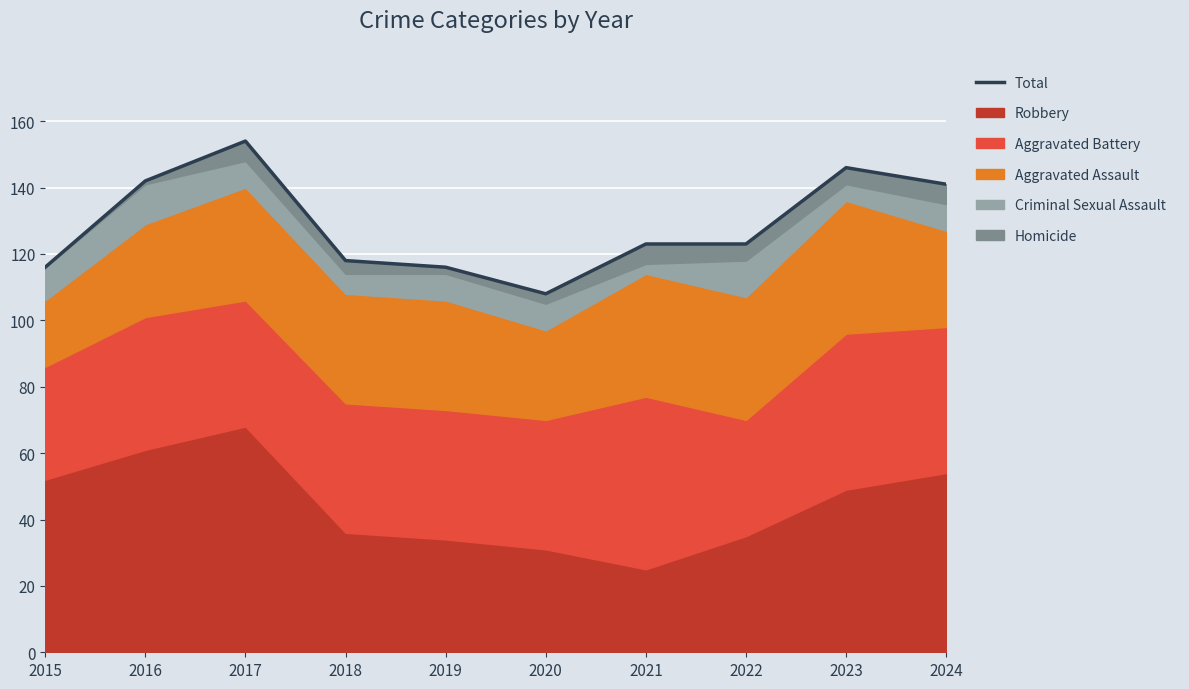

Reading right to left, what are all the values shown in this chart?

141	146	123	123	108	116	118	154	142	116